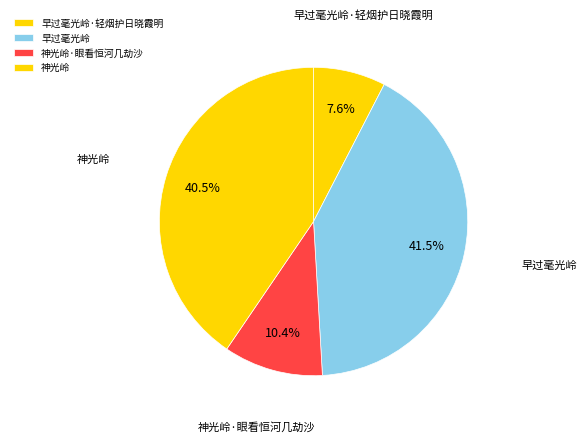

What percentage do 早过毫光岭 and 神光岭 together represent?

82.0%